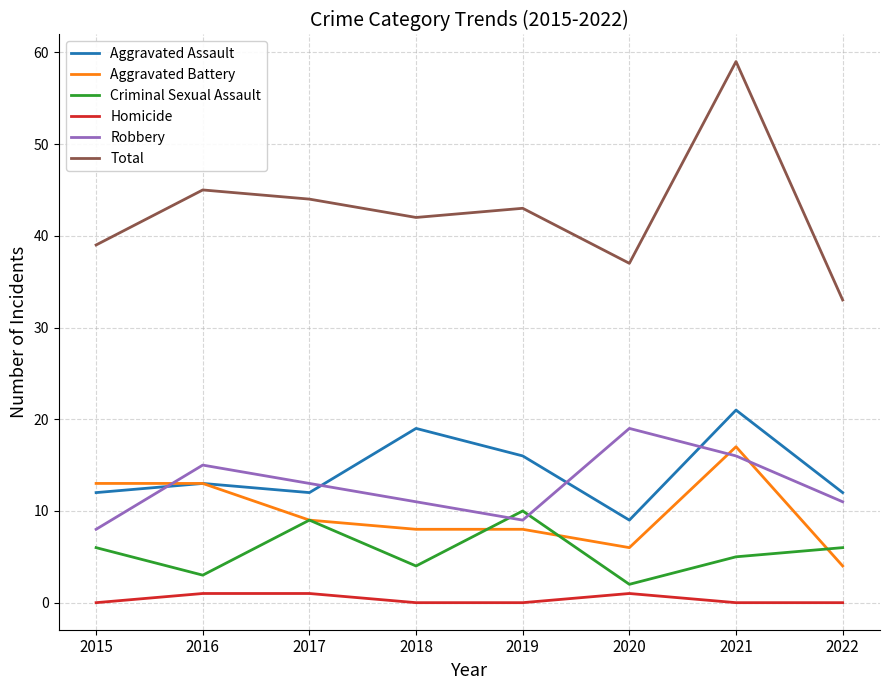

Reading right to left, what are all the values shown in this chart?

Aggravated Assault: 12	21	9	16	19	12	13	12
Aggravated Battery: 4	17	6	8	8	9	13	13
Criminal Sexual Assault: 6	5	2	10	4	9	3	6
Homicide: 0	0	1	0	0	1	1	0
Robbery: 11	16	19	9	11	13	15	8
Total: 33	59	37	43	42	44	45	39